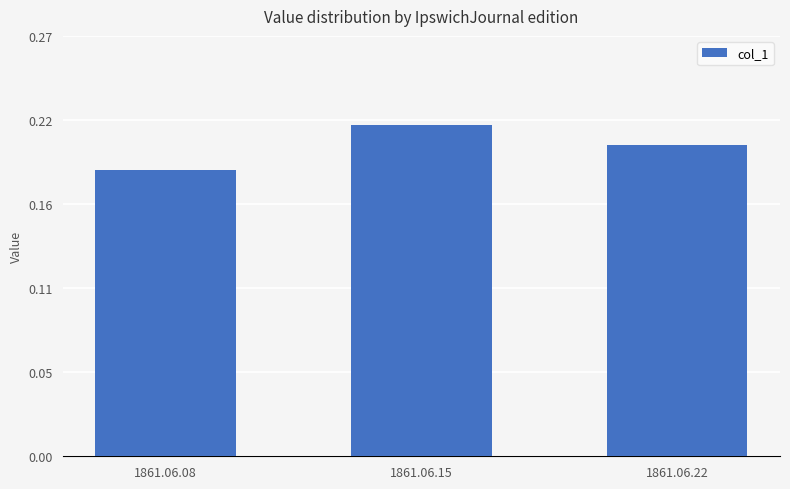

Reading right to left, transcribe all the data shown in this chart.

0.2	0.2	0.2